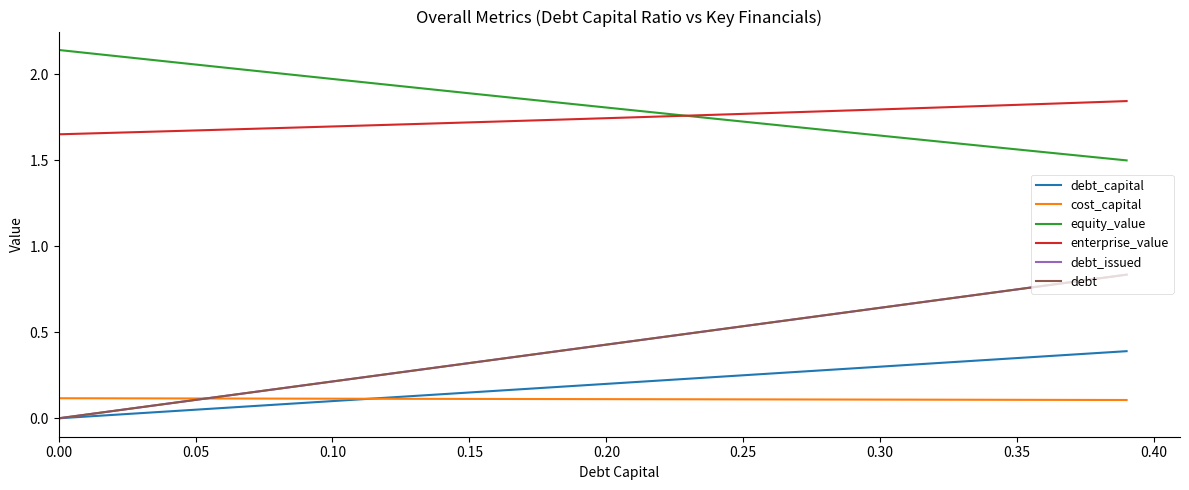

What is the difference between the maximum and second lowest values in the equity_value series?

0.6